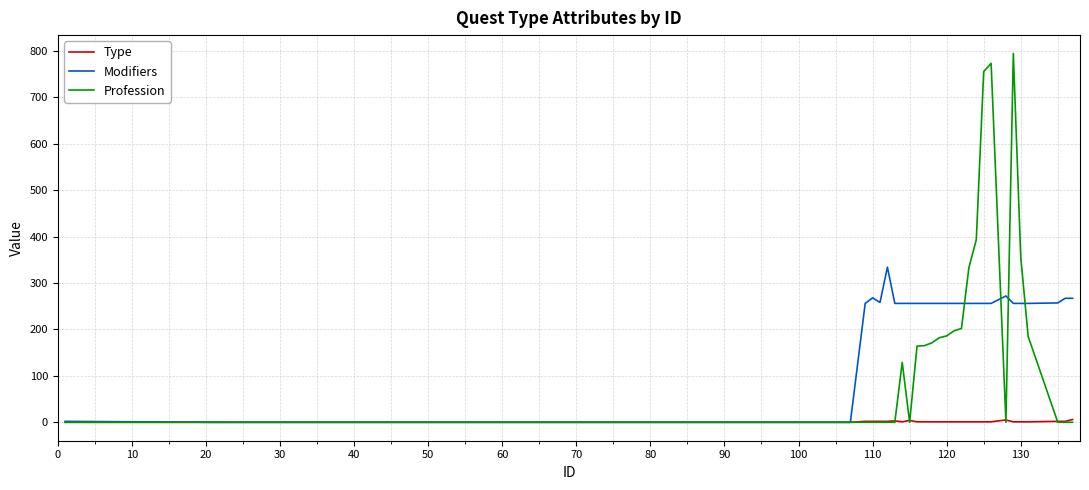

Which series has the largest total across all categories?

Modifiers